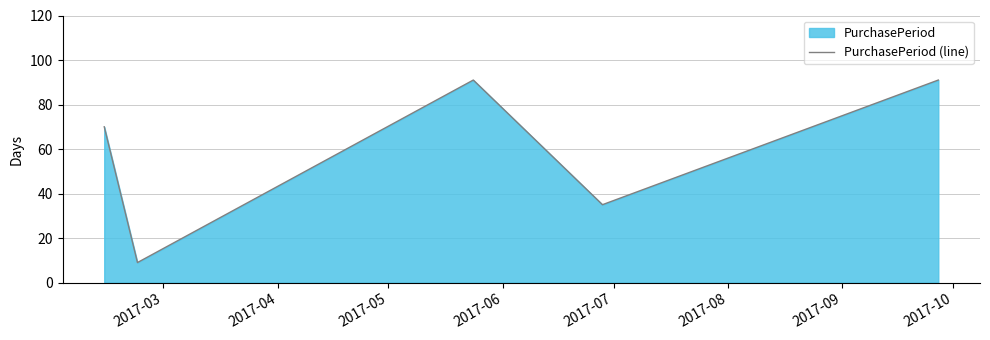

What is the maximum value shown in the chart?

91